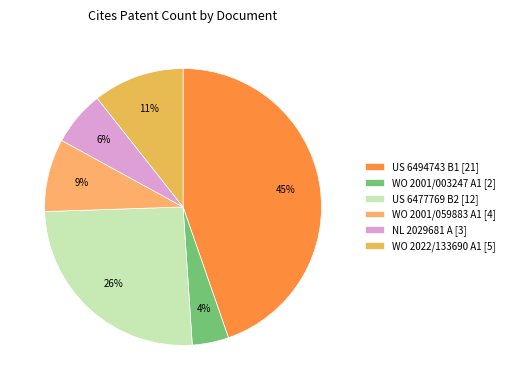

How many slices are in this pie chart?

6